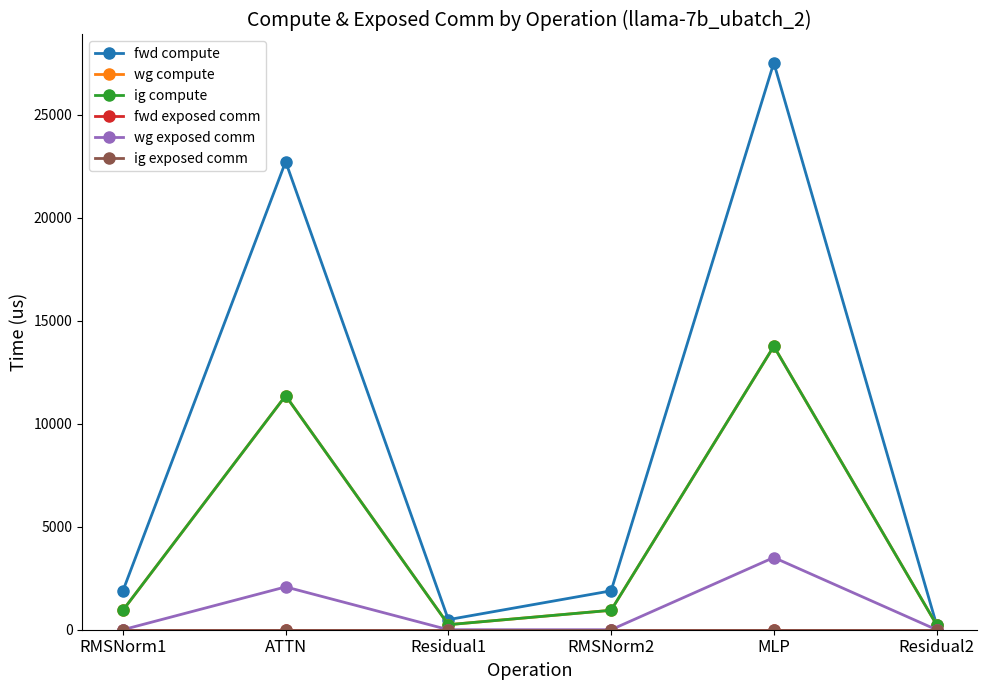

In ig compute, how many points are higher than both neighbors (excluding endpoints)?

2